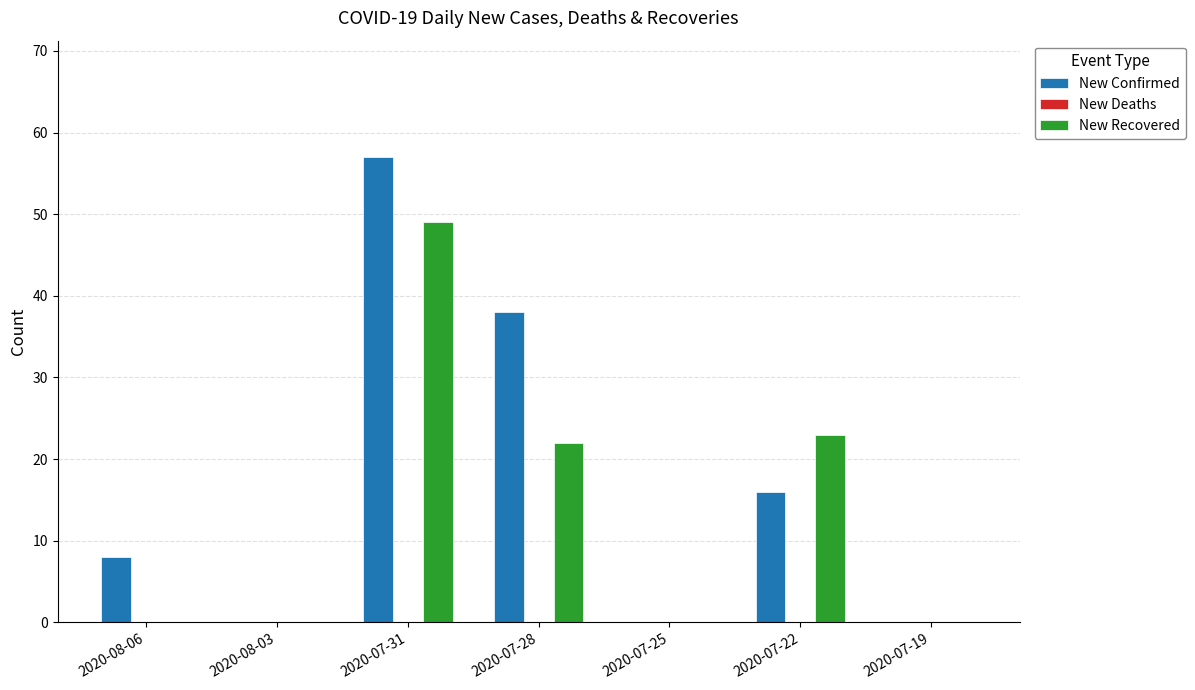

Between 2020-08-06 and 2020-08-03, which series saw the biggest shift?

New Confirmed